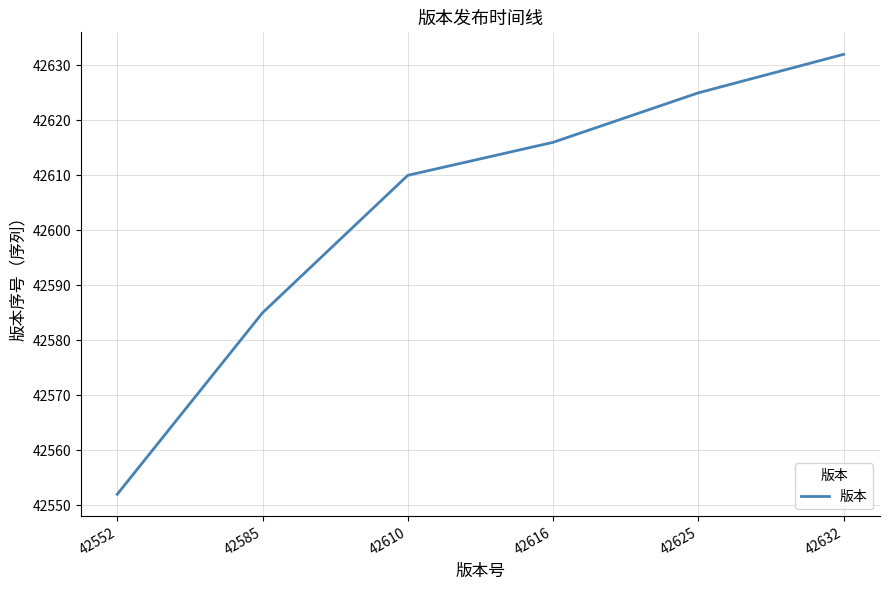

Does the chart display data point markers on the line(s)?

No